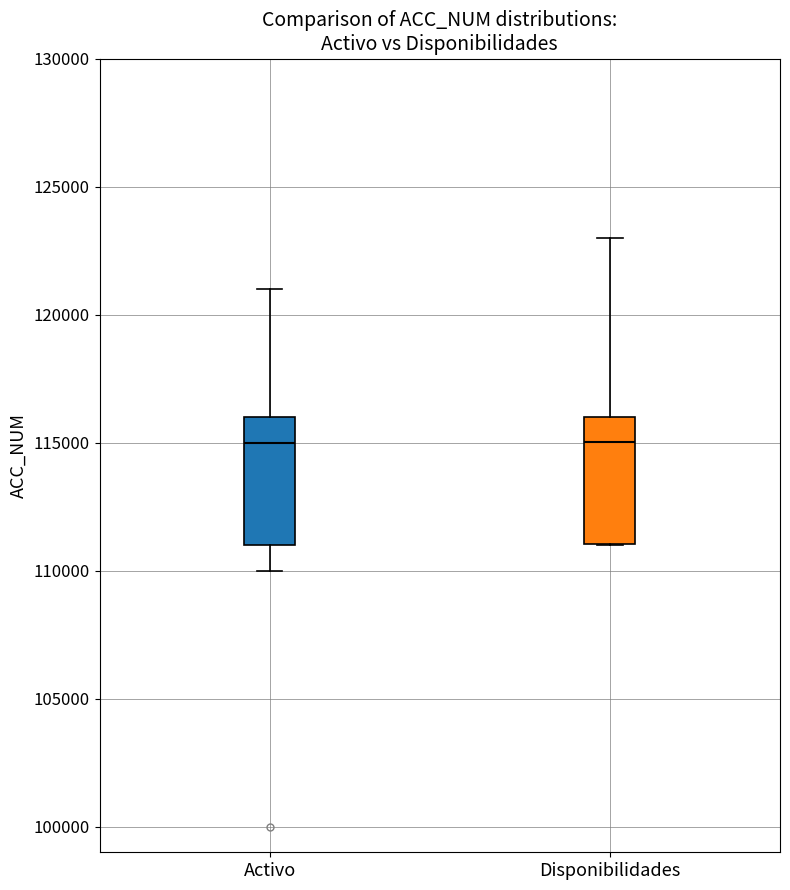

Reading left to right, read every box against the y-axis: the position of its median line, the range the box covers, and the ends of its whiskers. The values are not printed on the chart, so give them approximately, as read against the axis.

Activo: median 115000, box 111000 to 116000, whiskers 110000 to 121000
Disponibilidades: median 115000, box 111000 to 116000, whiskers 111000 to 123000